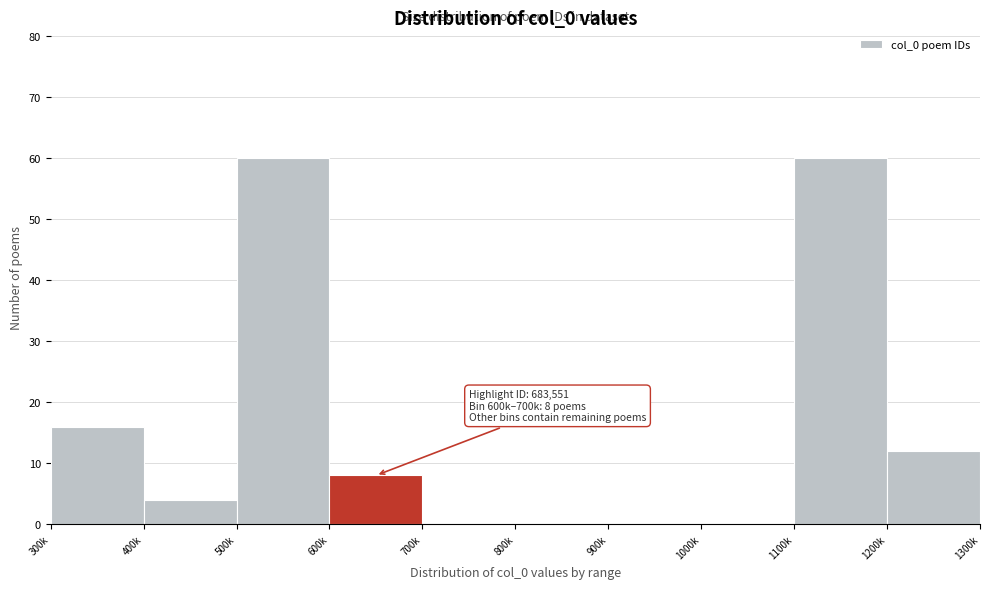

Reading left to right, what are all the values shown in this chart?

300k=16	400k=4	500k=60	600k=8	700k=0	800k=0	900k=0	1000k=0	1100k=60	1200k=12